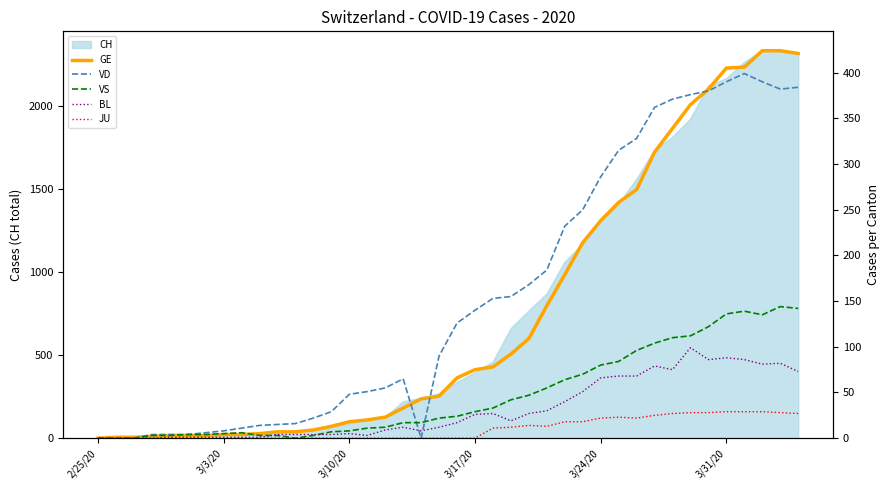

What is the maximum value for CH?

2330